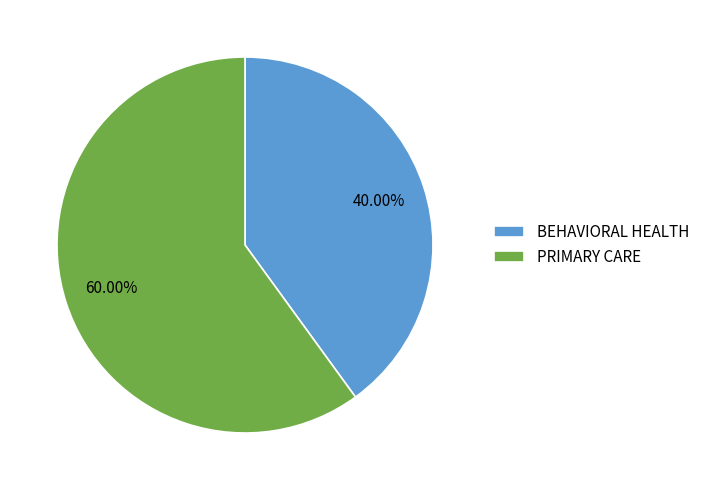

How many slices are in this pie chart?

2